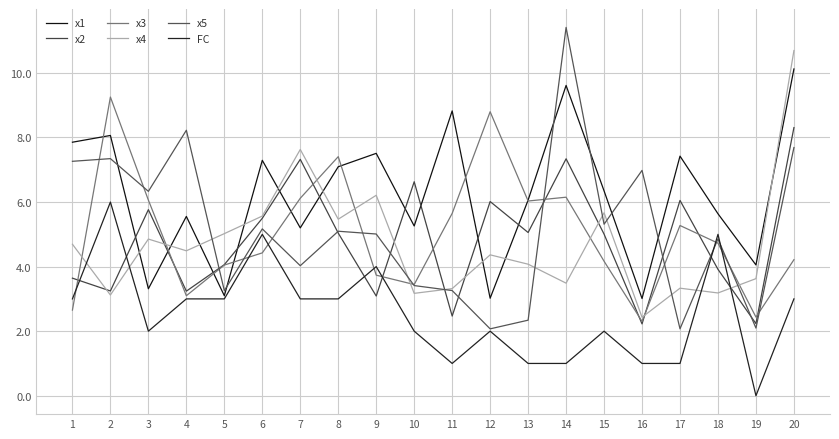

In x2, how many points are higher than both neighbors (excluding endpoints)?

6